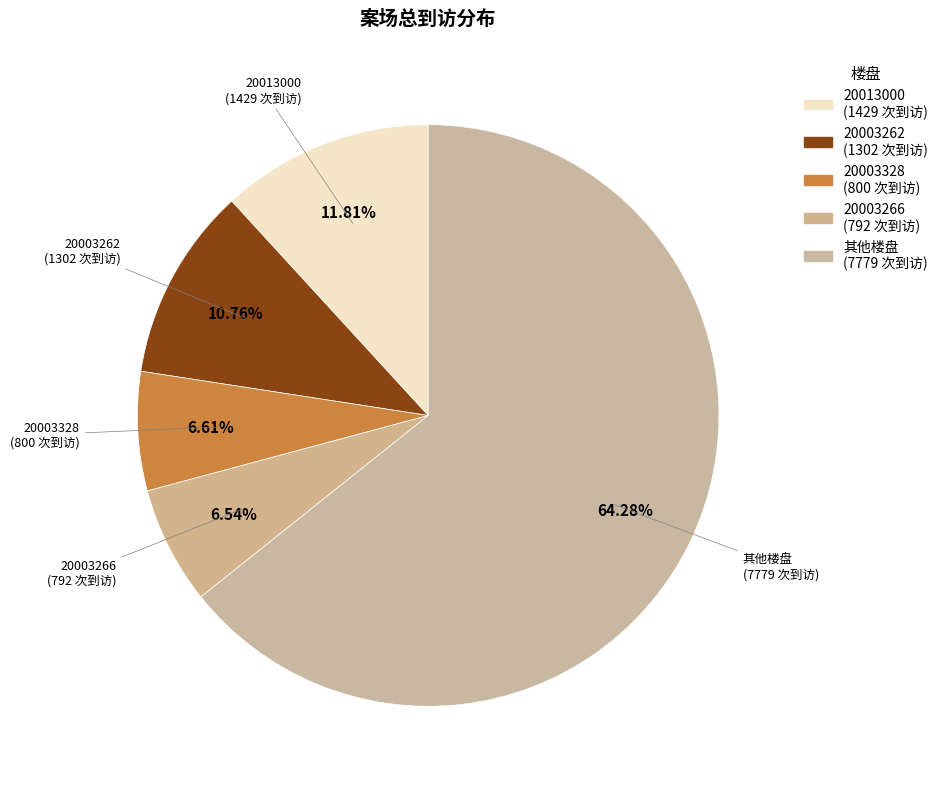

Does any single category account for the majority?

Yes